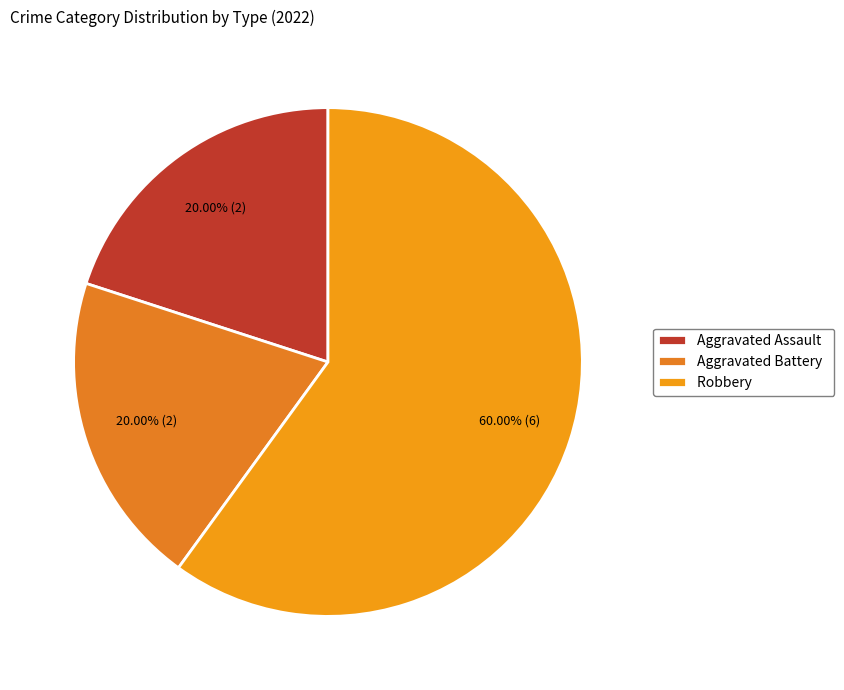

Count the number of slices in the pie.

3